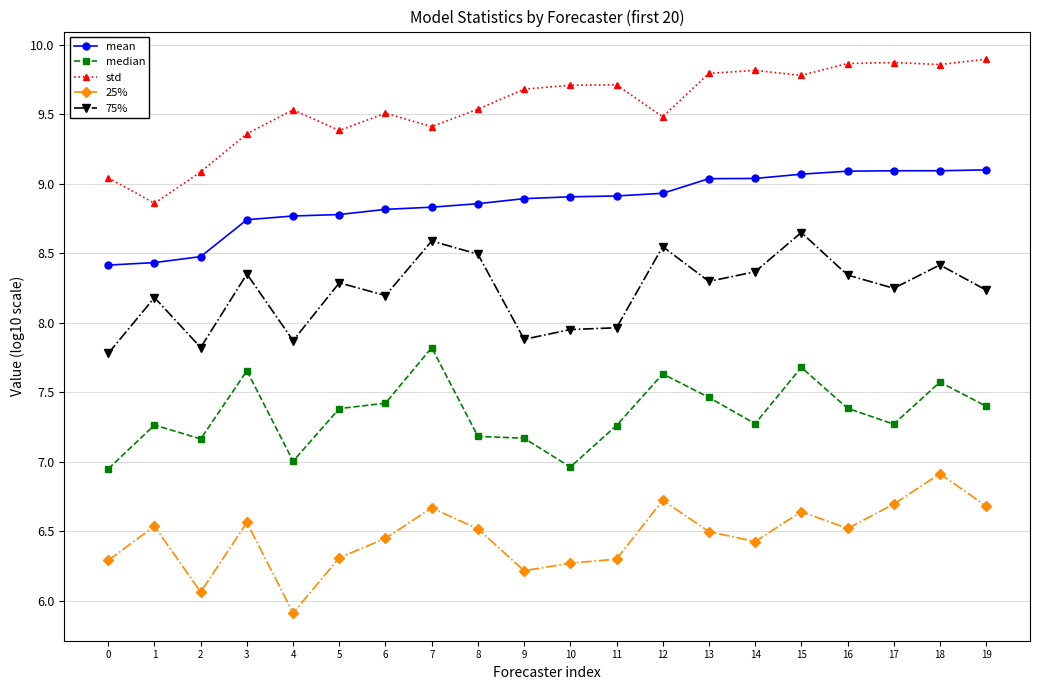

How many series are shown in this chart?

5